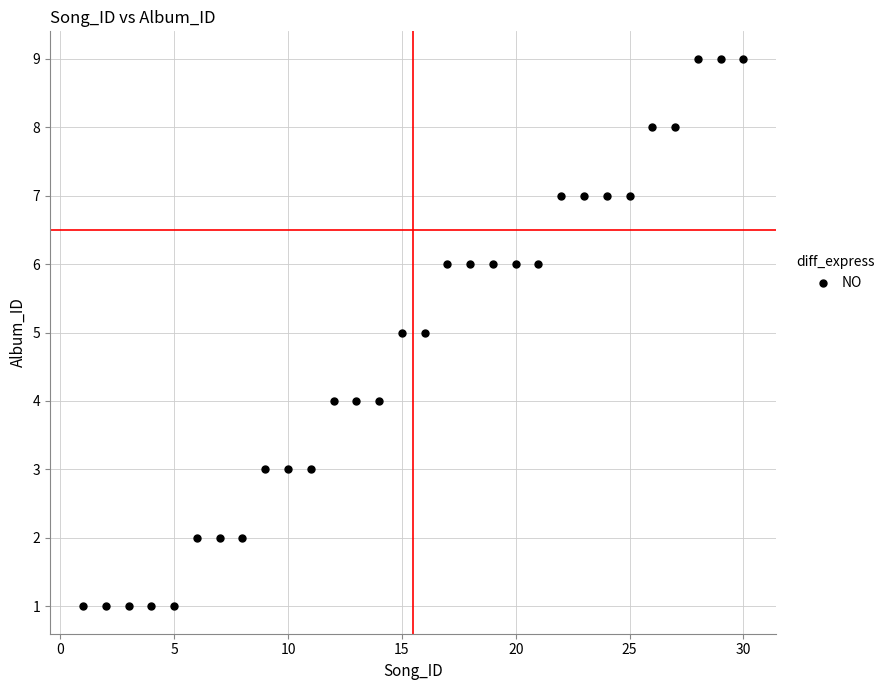

What is the range of X values (max minus min)?

29